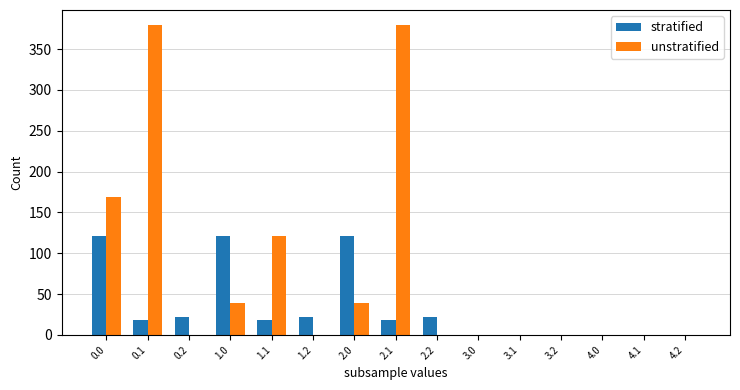

What is the highest value of the stratified series?

120.6